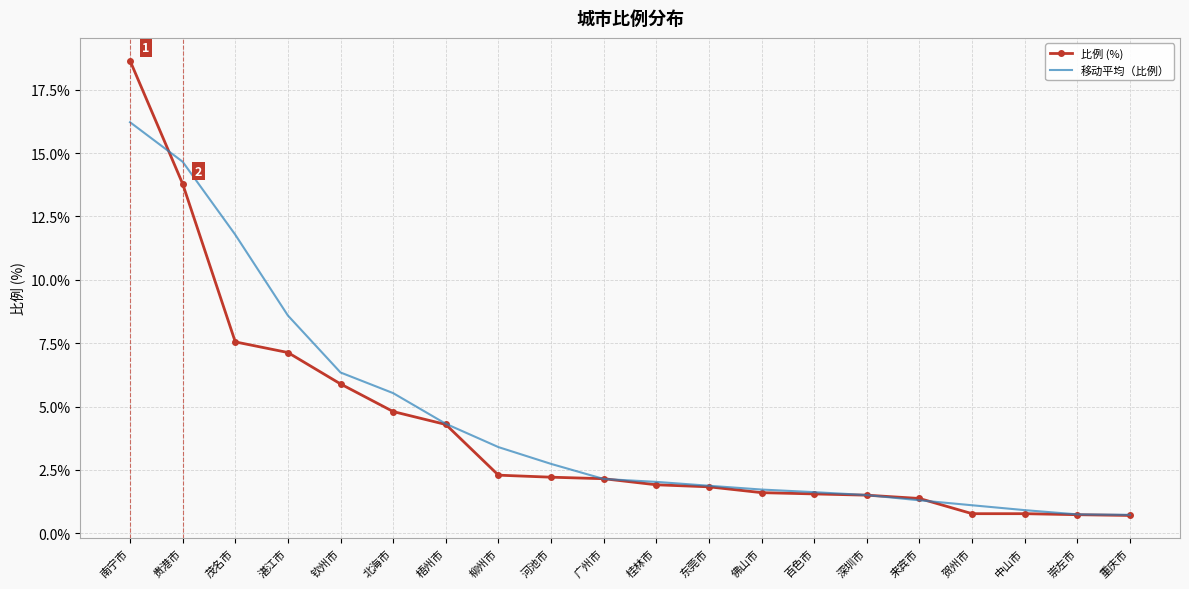

What position from the left is 贺州市?

17